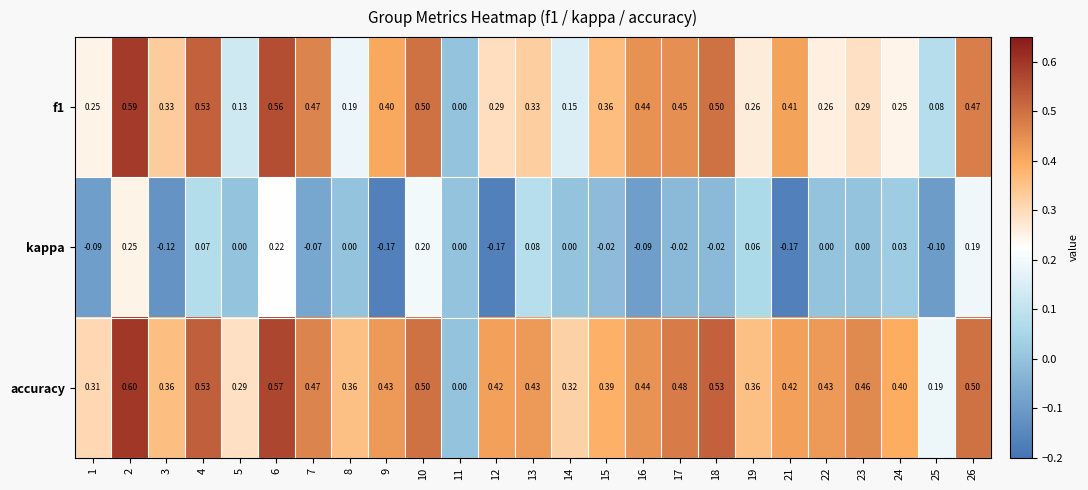

What is the difference between the highest and lowest values at 17?

0.5